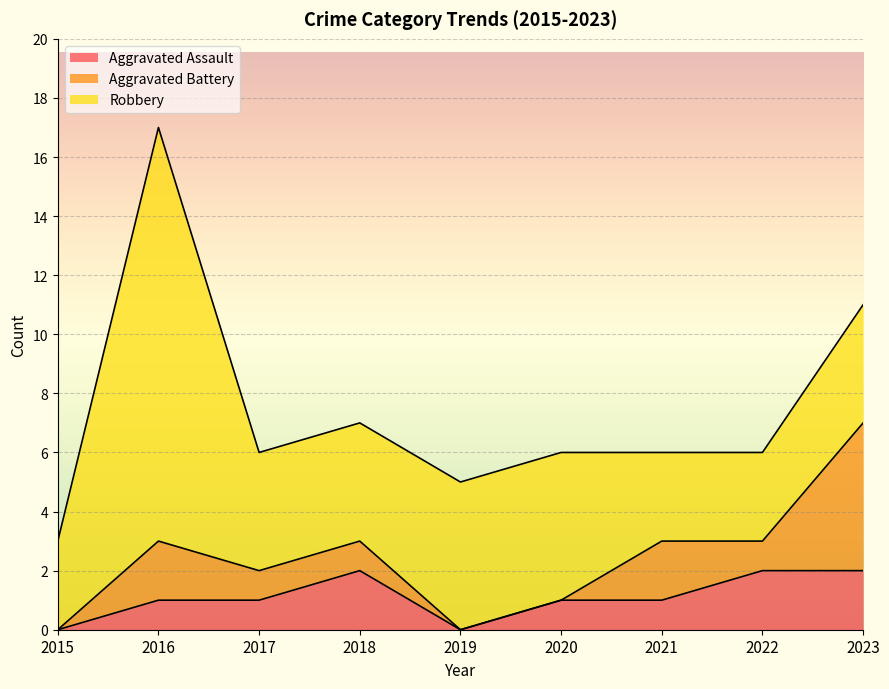

In Aggravated Assault, how many points are higher than both neighbors (excluding endpoints)?

1